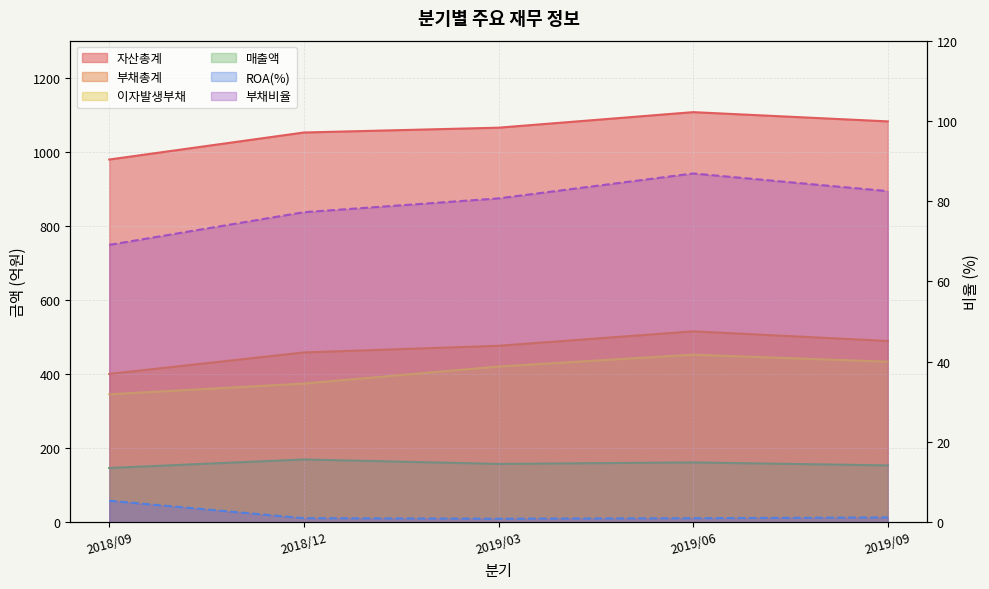

Which category has the highest value in the 이자발생부채 series?

2019/06